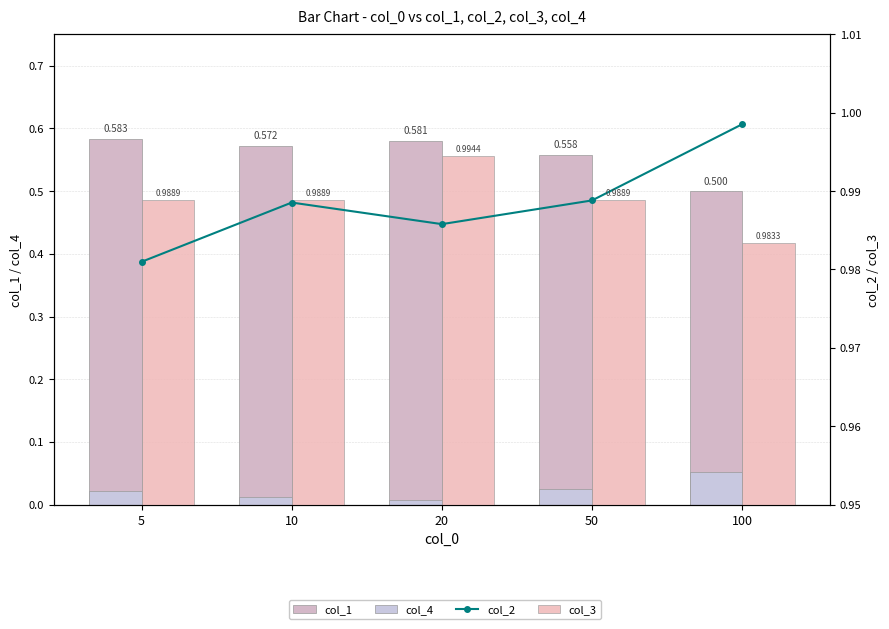

The col_3 series shows 1.5 at 5. True or false?

False